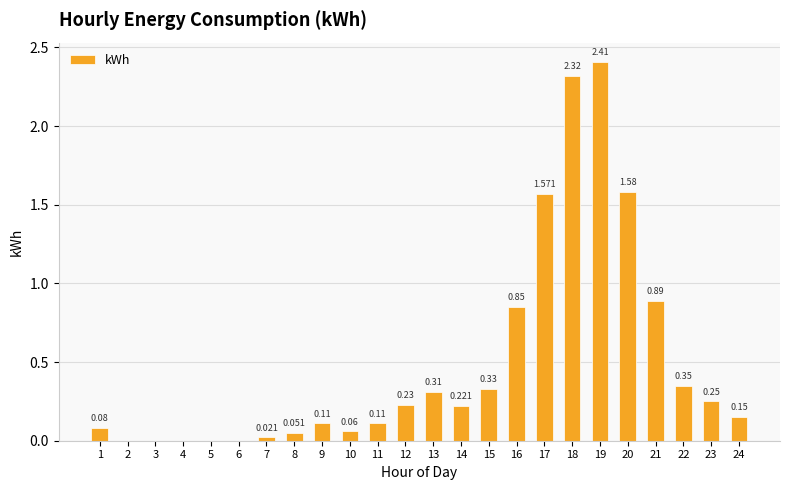

How many values are above zero?

19